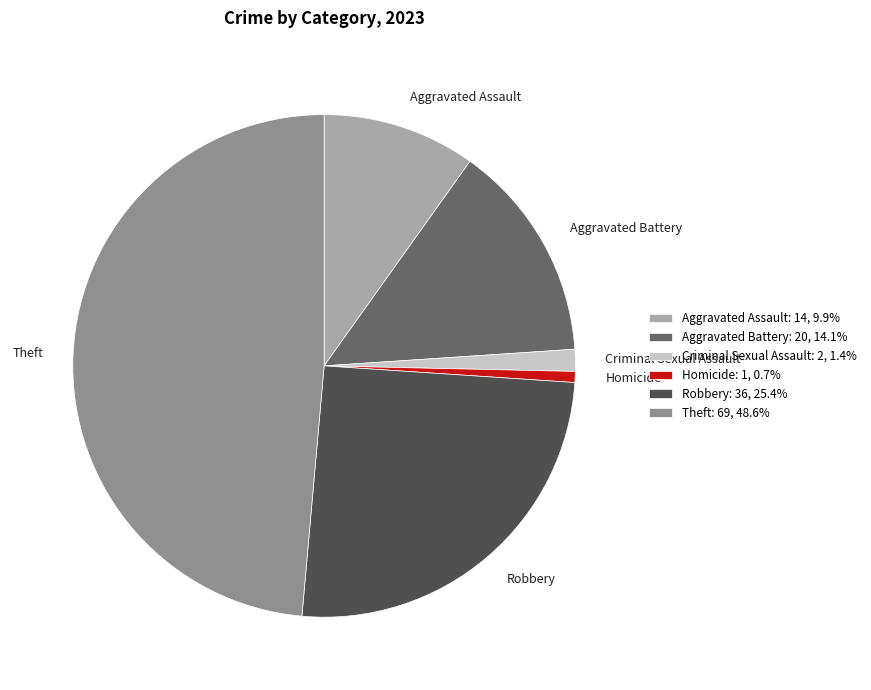

Which category has the smallest portion of the pie?

Homicide